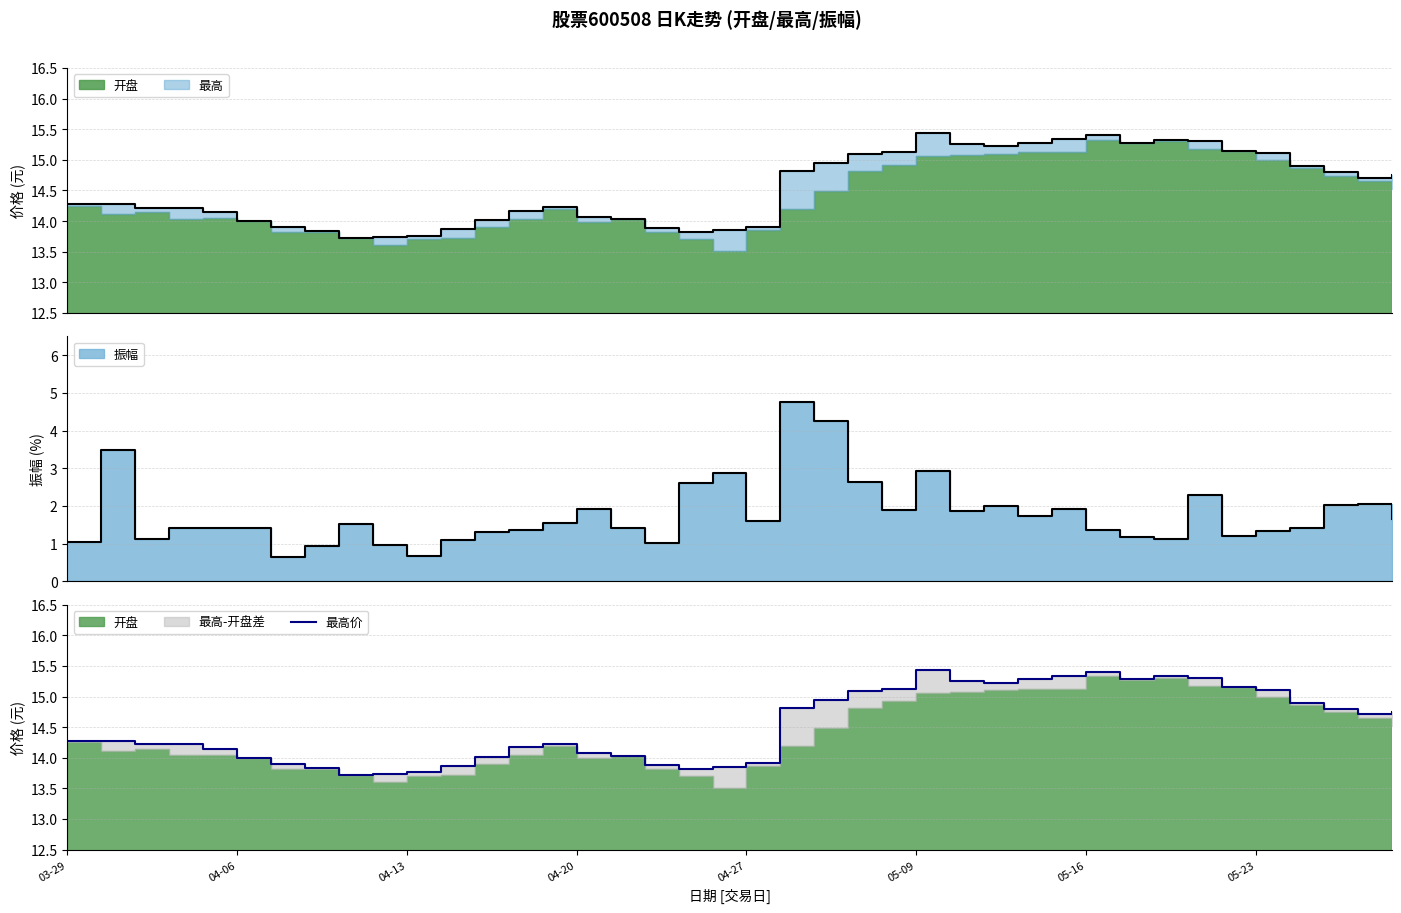

Where is the first local minimum?

8